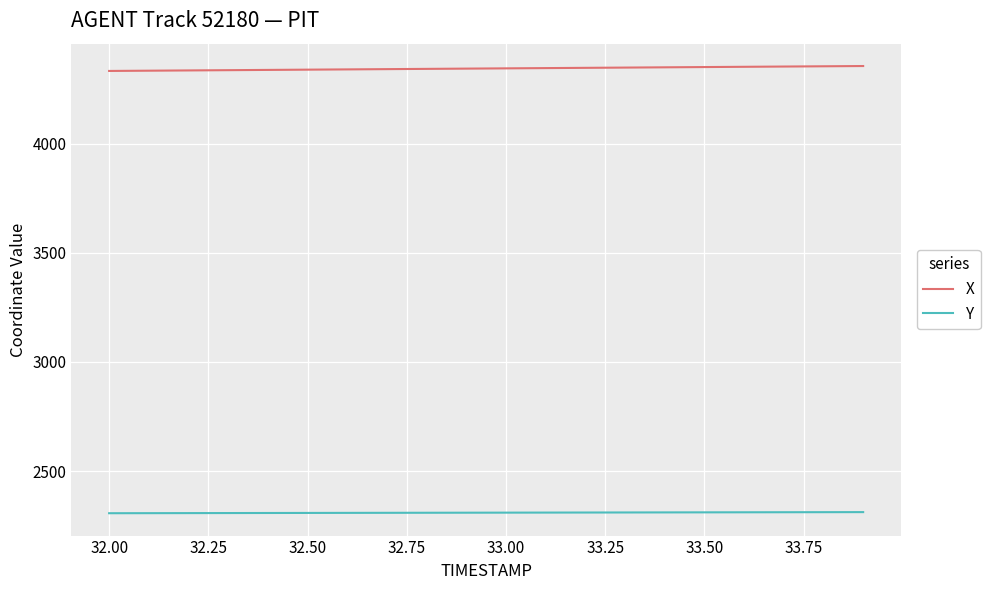

What is the smallest value displayed?

2306.9